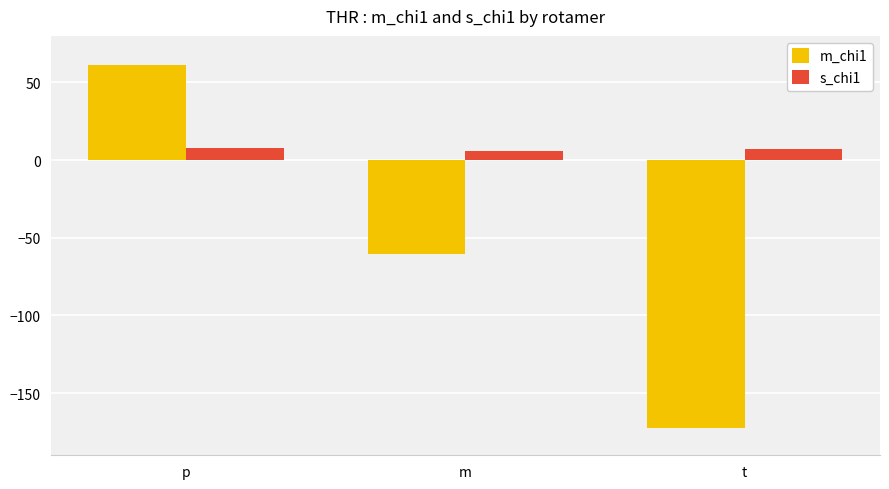

What is the lowest value of the m_chi1 series?

-172.7